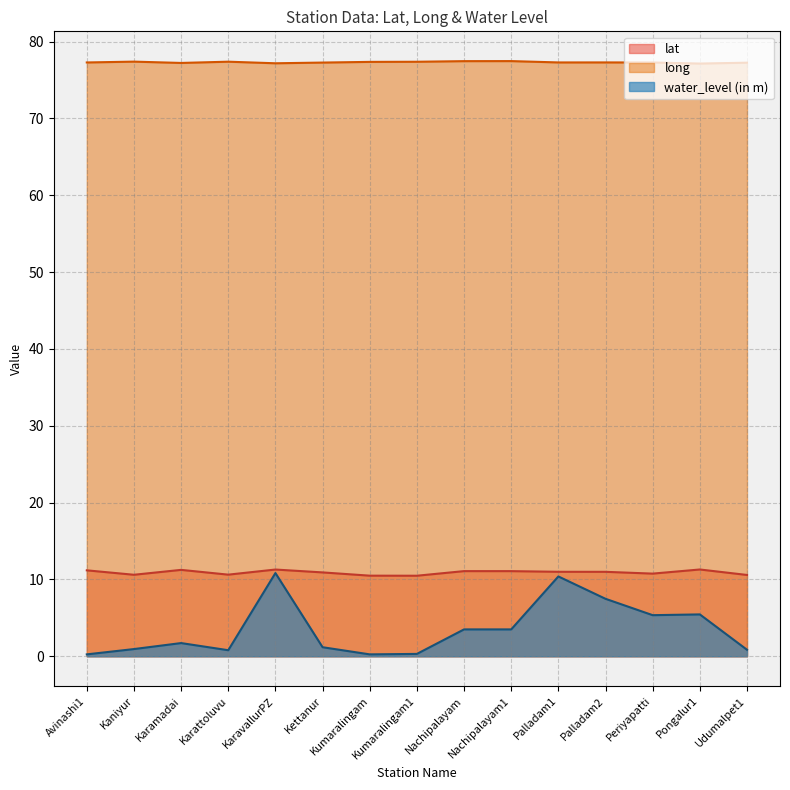

Which category has the highest value across all series?

Nachipalayam1